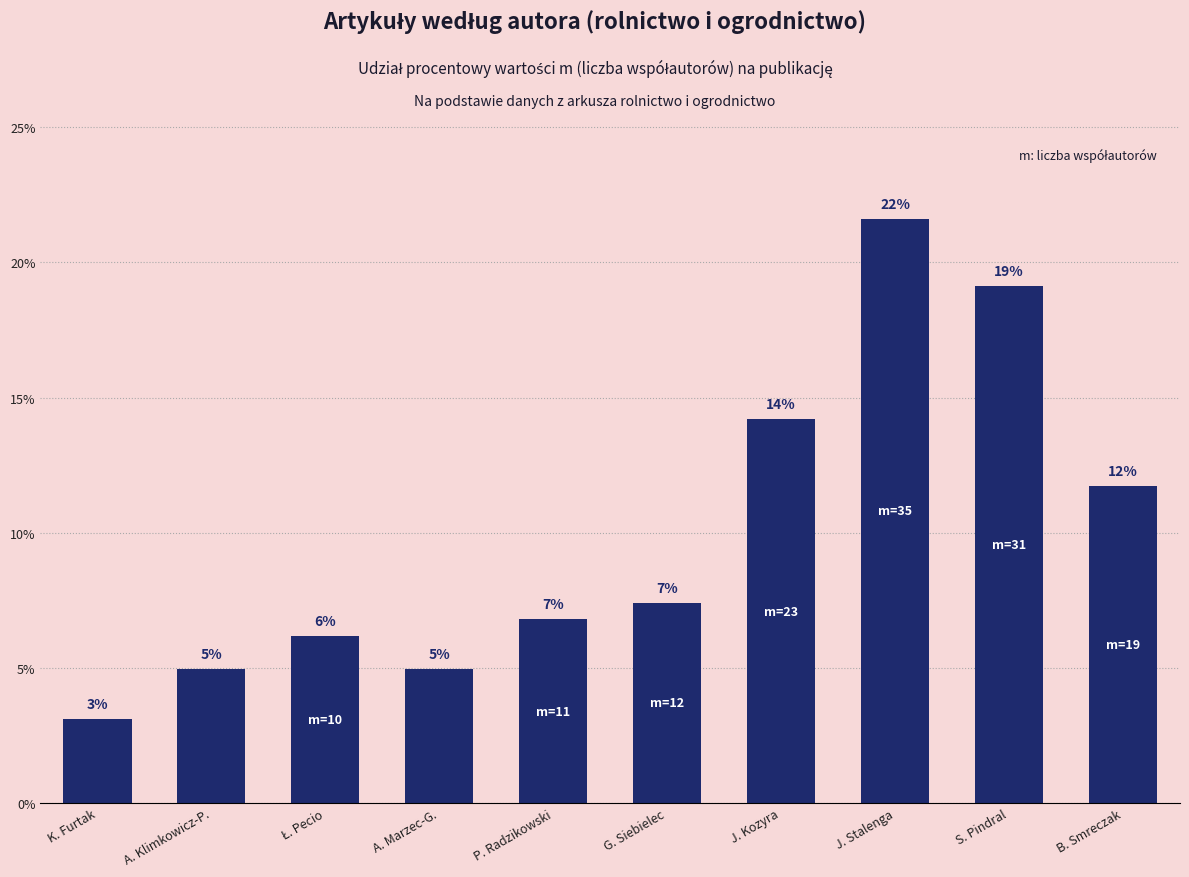

At which label does the data first exceed 7?

G. Siebielec